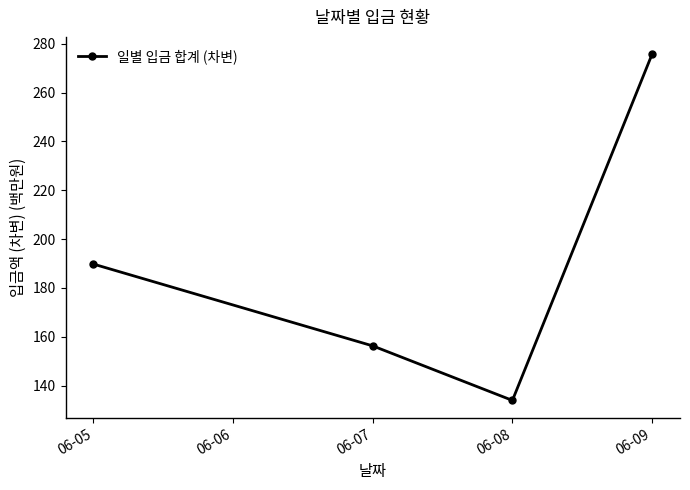

Which has a higher value, 06-05 or 06-07?

06-05